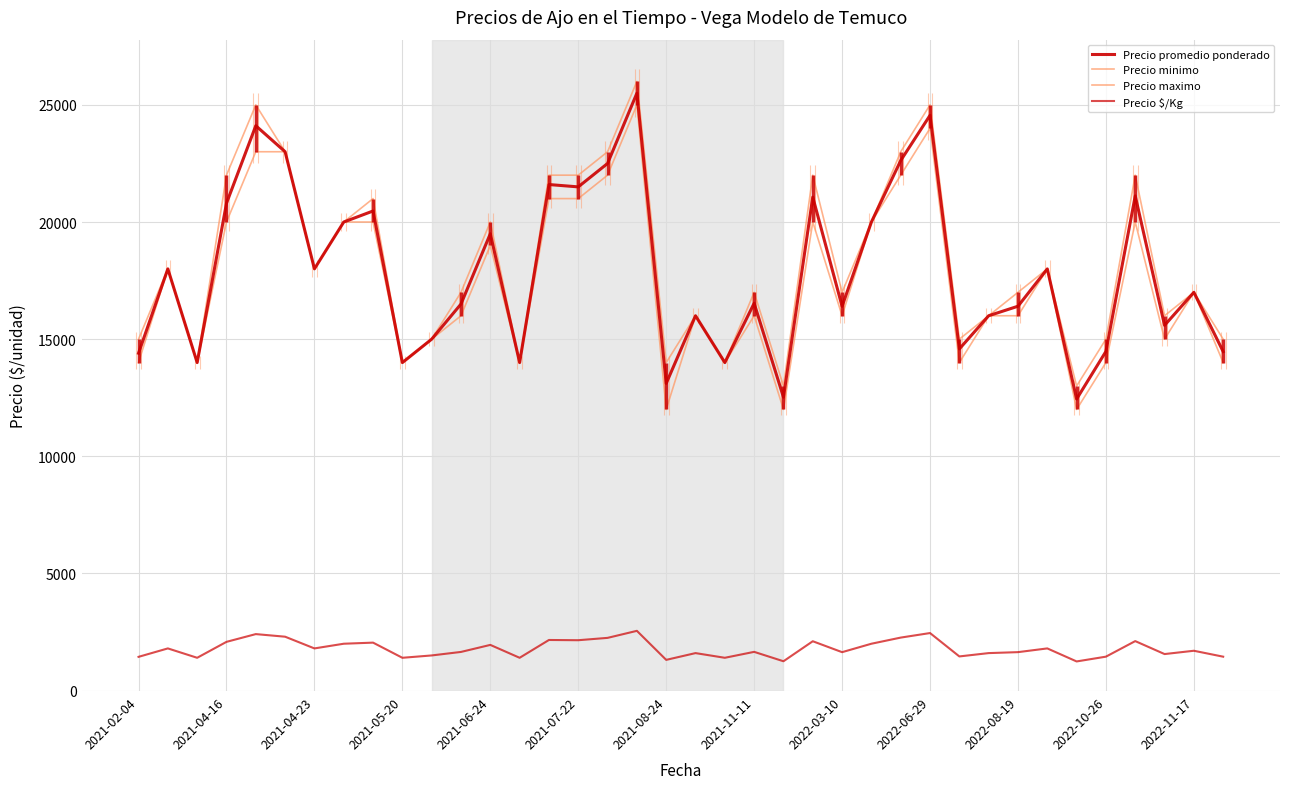

Which label corresponds to the largest value in the chart?

17